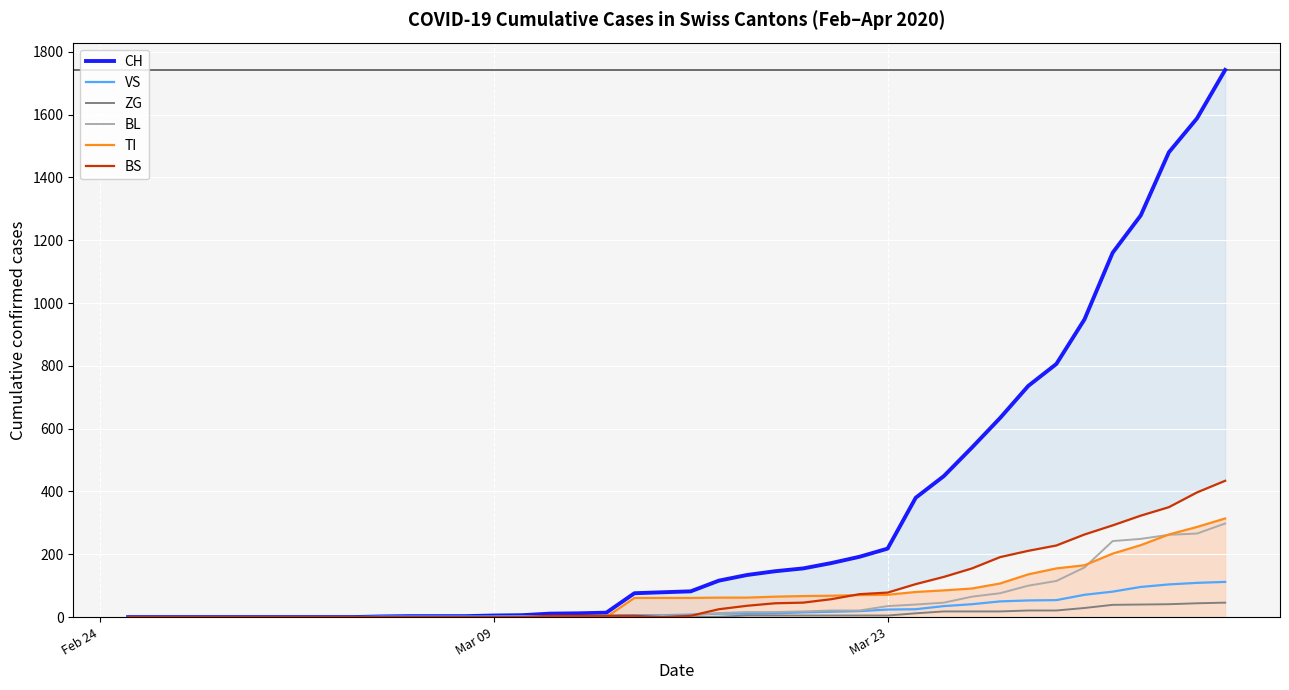

True or false: CH and VS intersect in this chart.

False